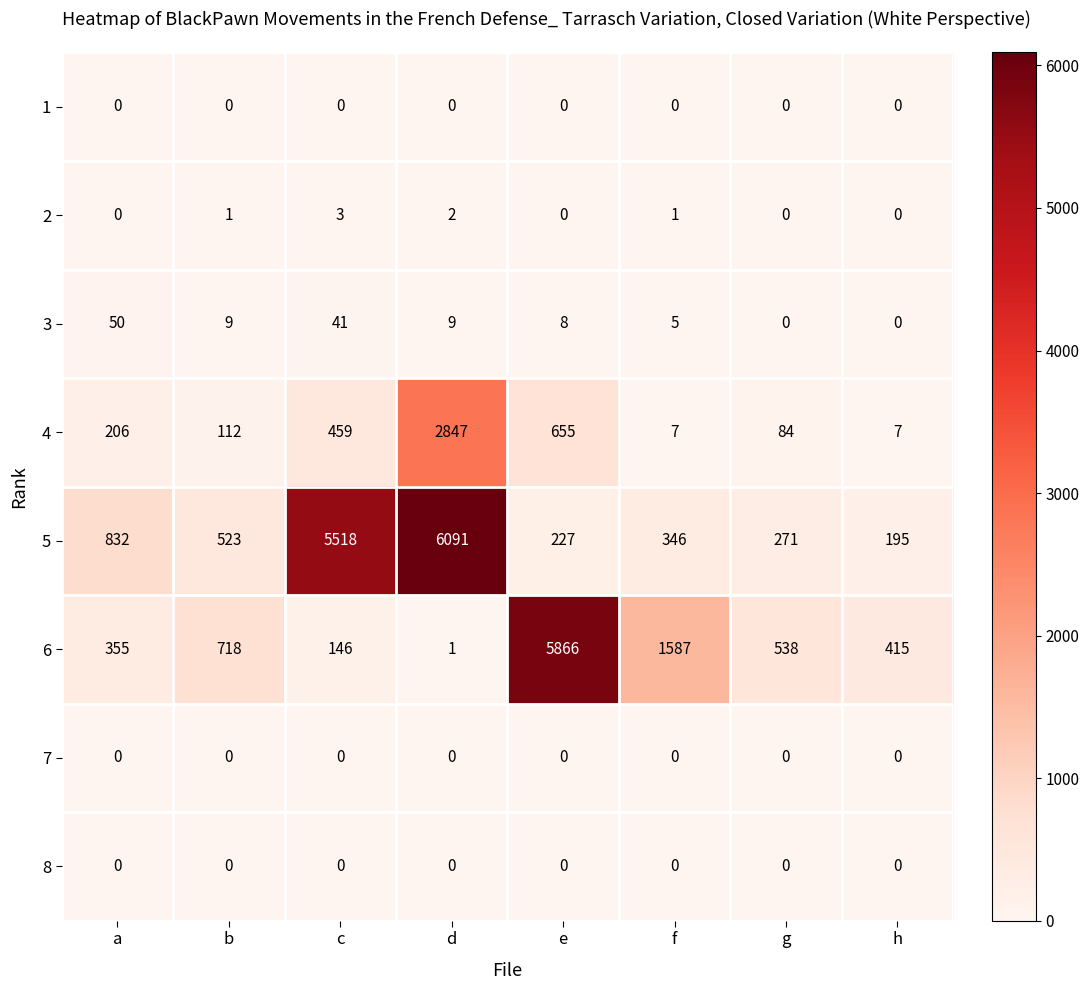

Count the 2 values in the range 0 to 2.

7